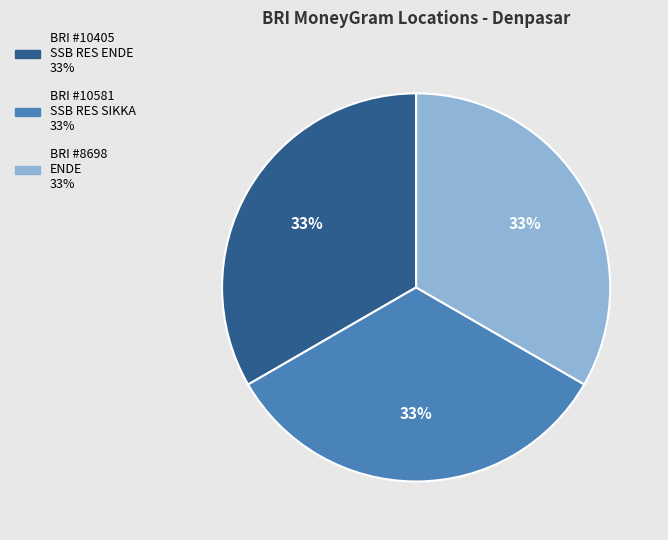

Does any single category account for the majority?

No